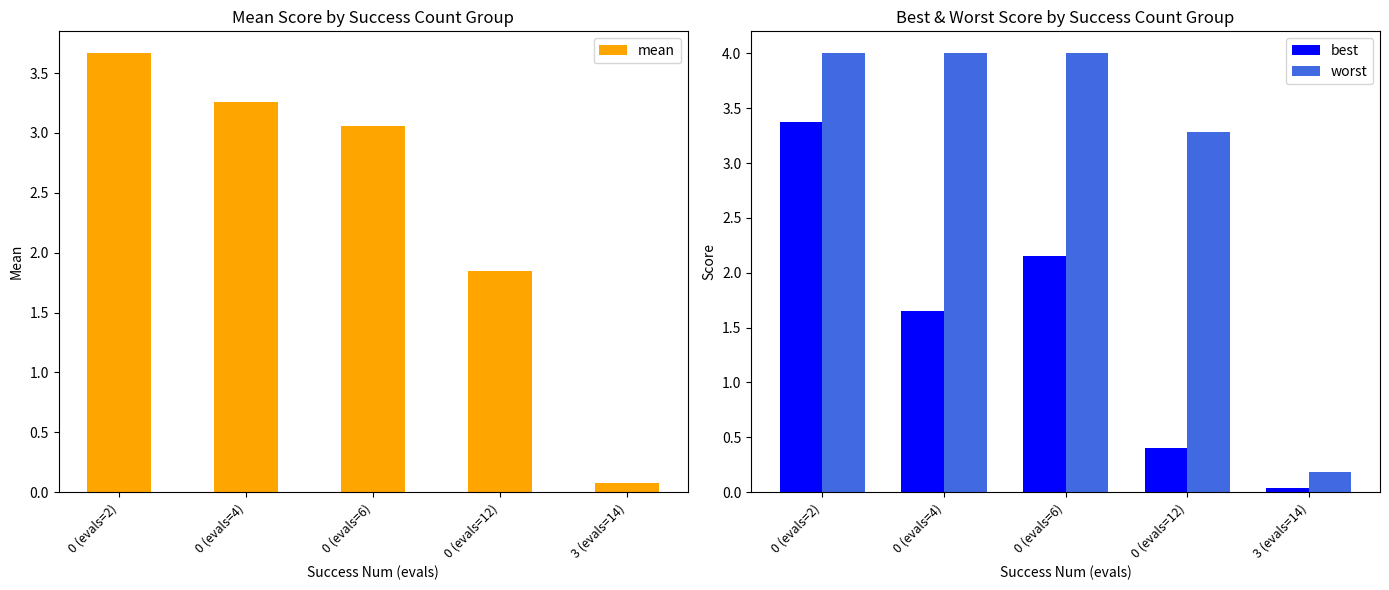

The worst series shows 4.0 at 0 (evals=6). True or false?

True